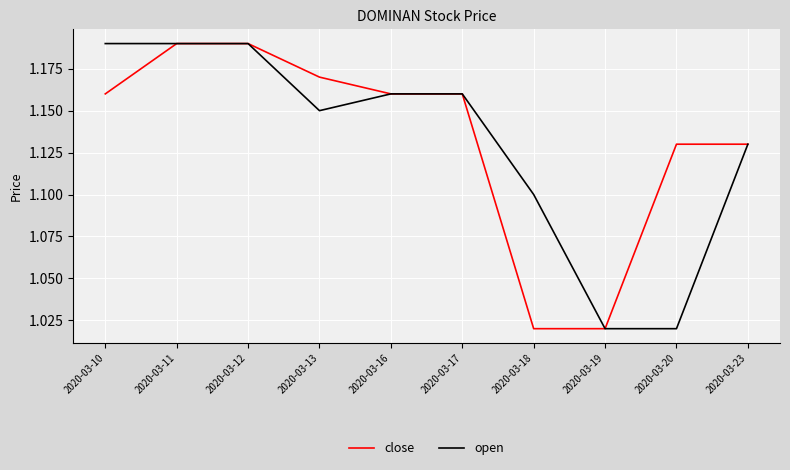

Is the value of close at 2020-03-16 greater than the value of open at 2020-03-18?

Yes